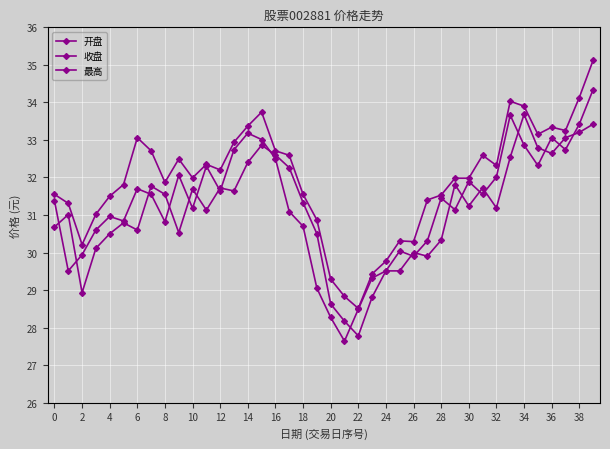

Rank the series by their average value, from highest to lowest.

最高, 收盘, 开盘